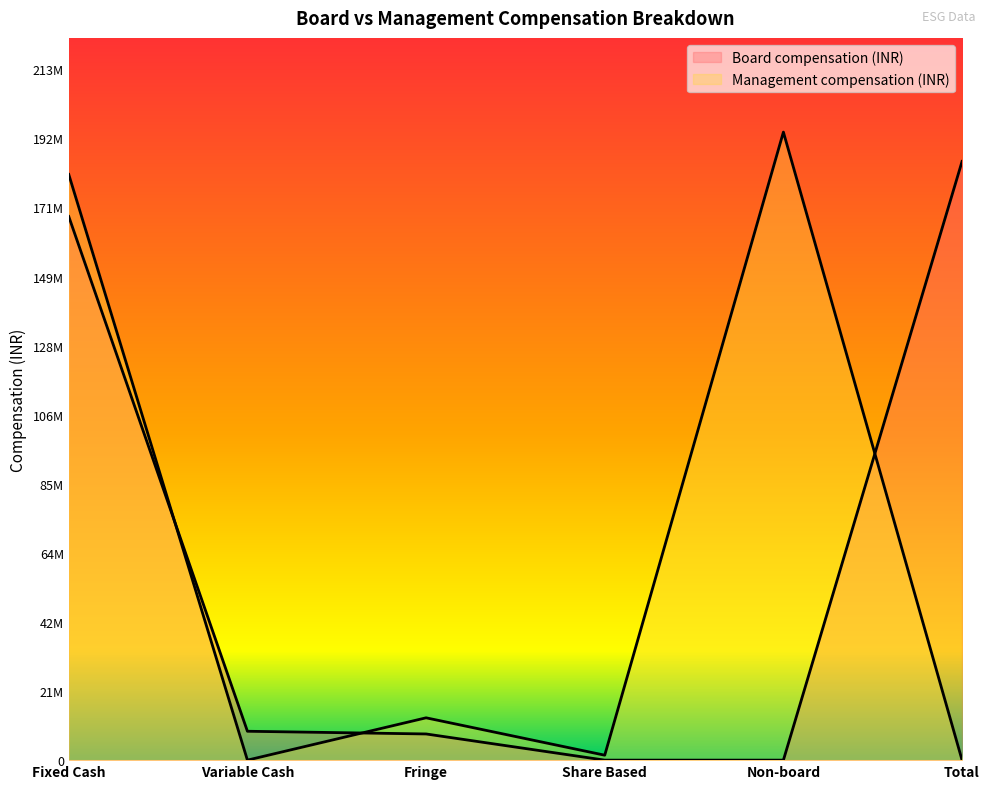

Which series has the largest range (max minus min)?

Management compensation (INR)